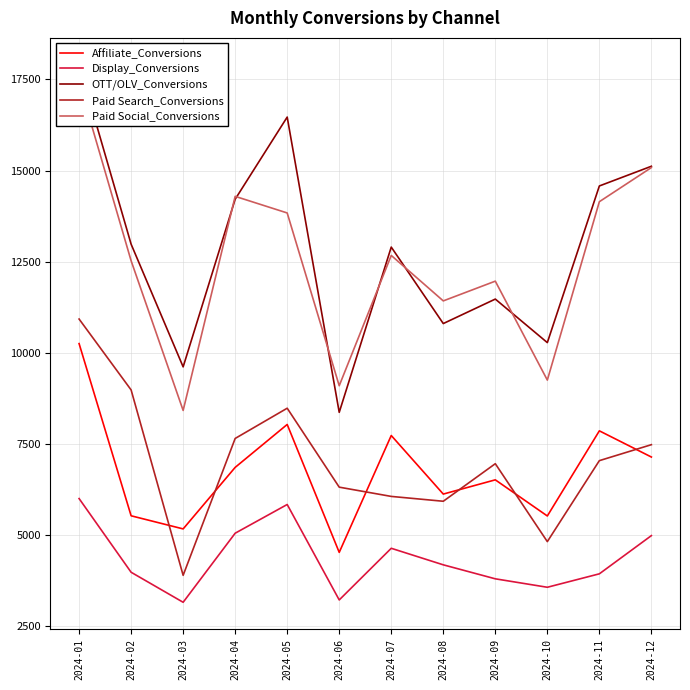

How many interior local valleys does the Affiliate_Conversions series have?

4